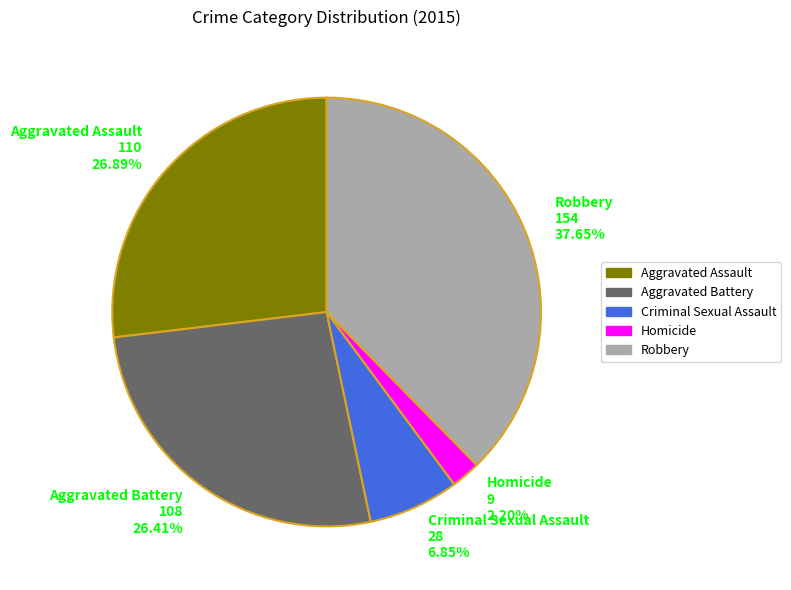

The Aggravated Assault slice represents 36% of the pie. True or false?

False